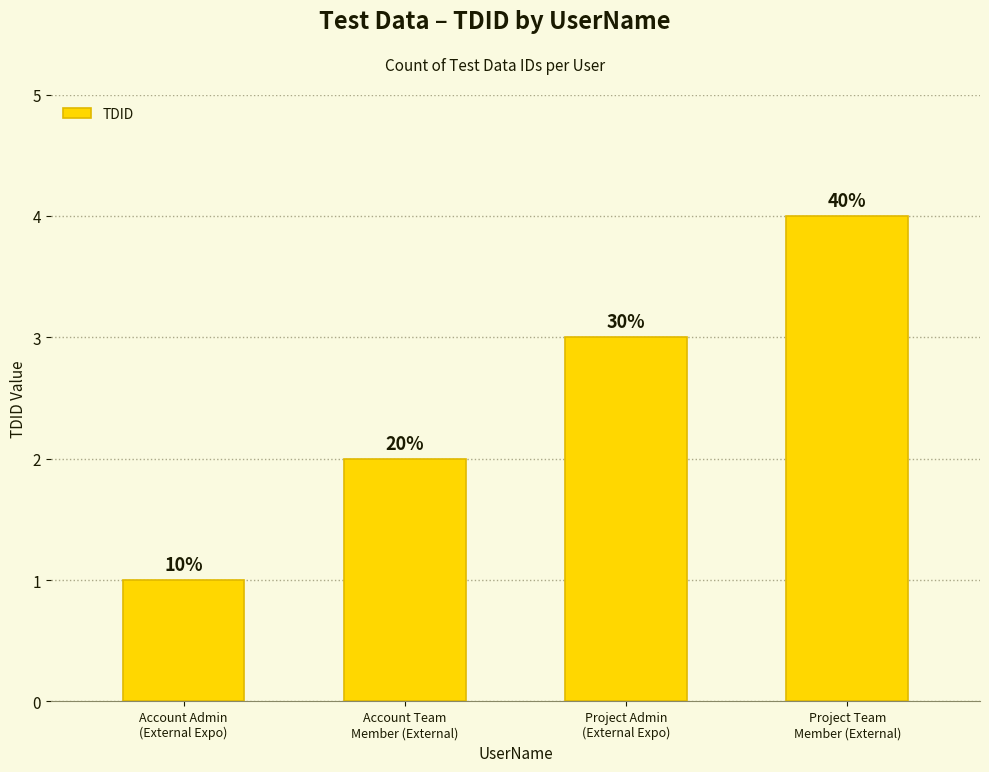

Are the bars horizontal?

No